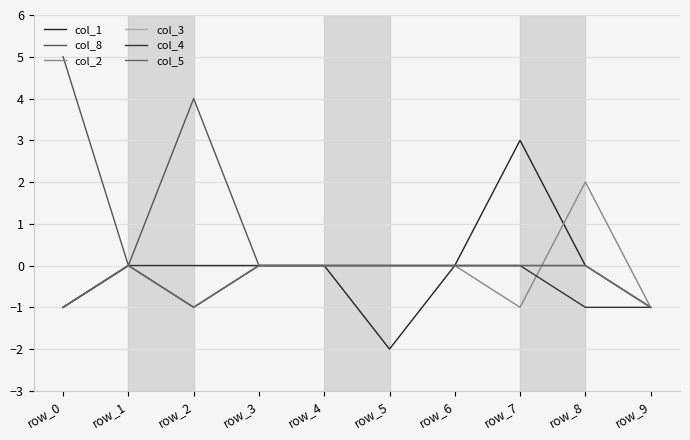

Is it true that col_4 equals 0 at row_7?

True